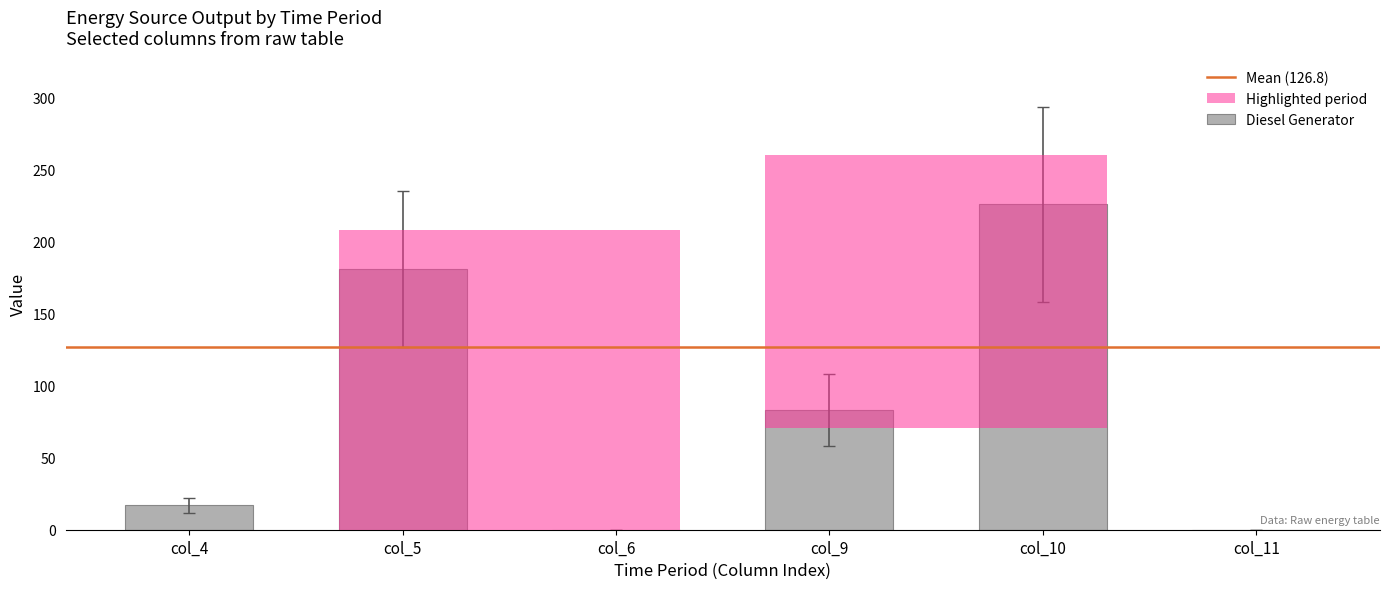

What is the change in value from col_9 to col_10?

+143